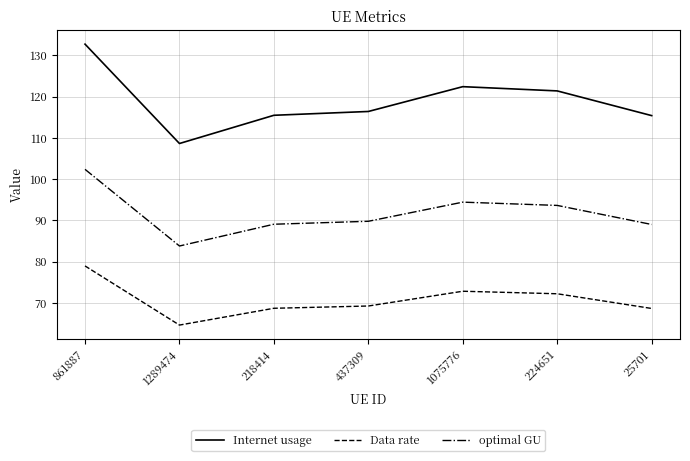

List the series in order of their overall mean, lowest first.

Data rate, optimal GU, Internet usage